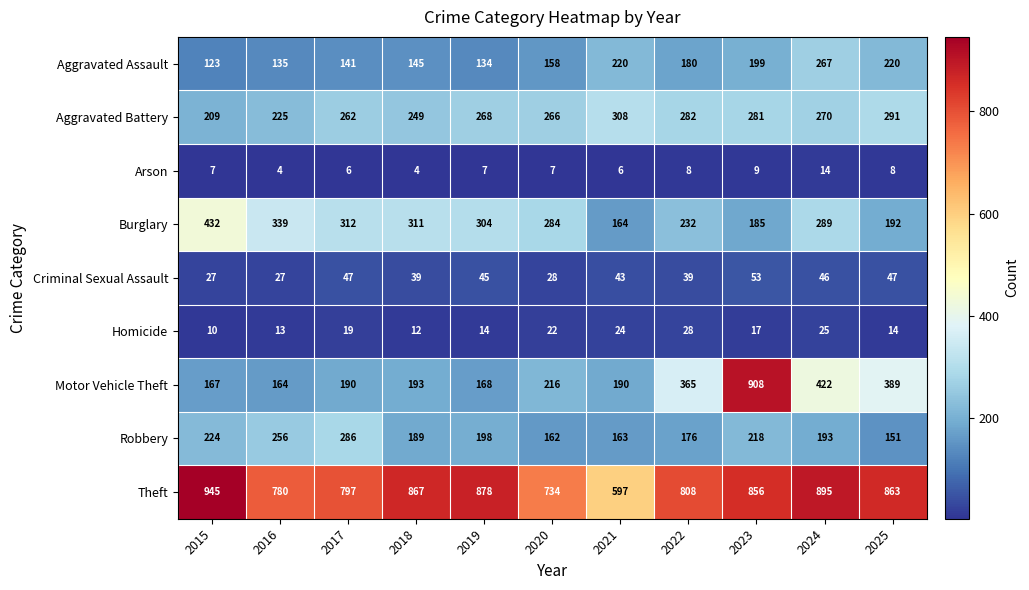

At which label does Robbery first exceed 193?

2015